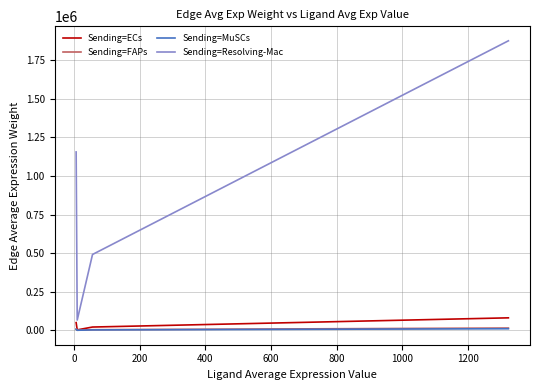

At how many categories does at least one series exceed 1452365?

1